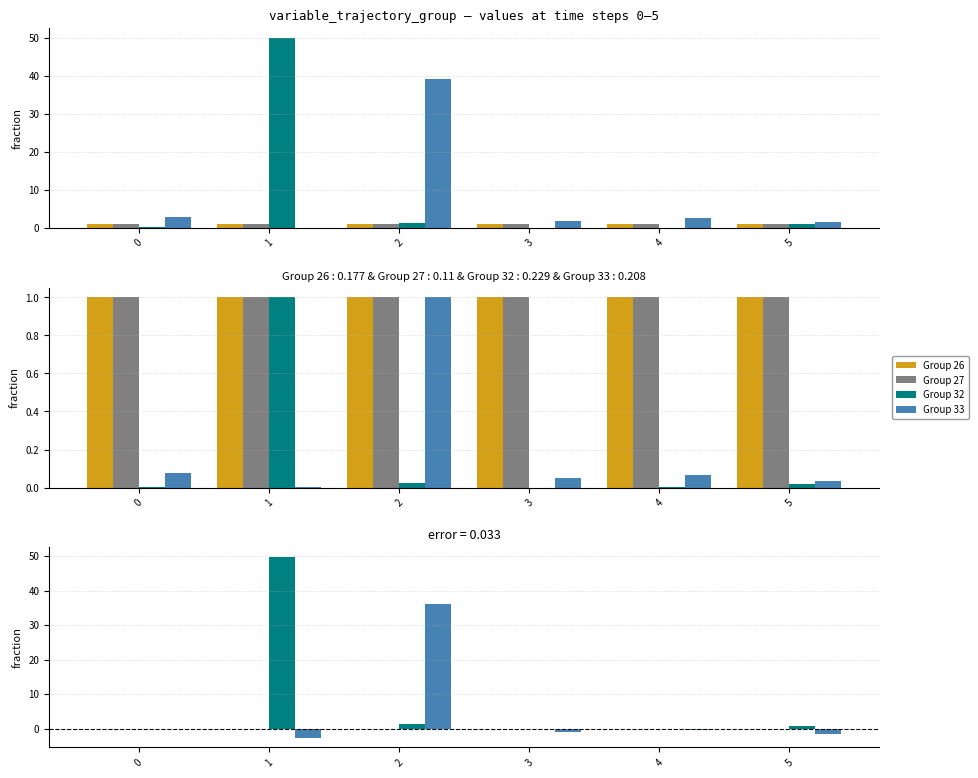

Rank the series by their maximum value, from lowest to highest.

Group 26, Group 27, Group 33, Group 32